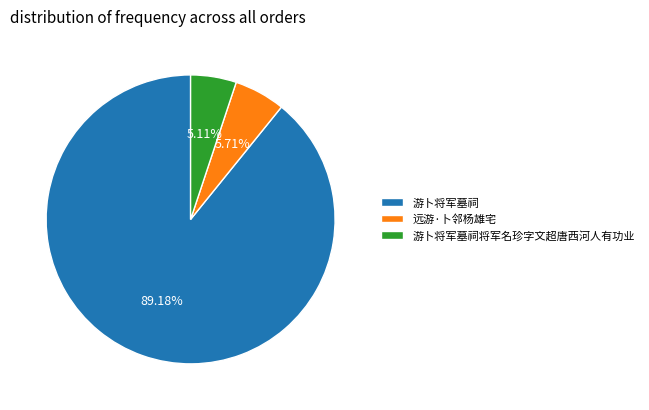

Which slice represents more than half of the pie?

游卜将军墓祠